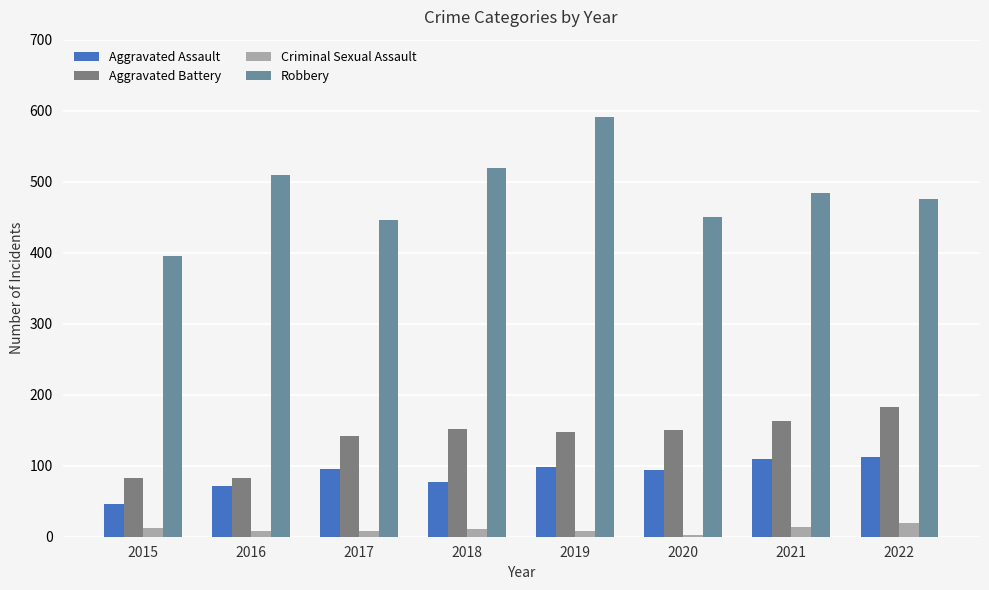

At how many categories does at least one series exceed 221?

8